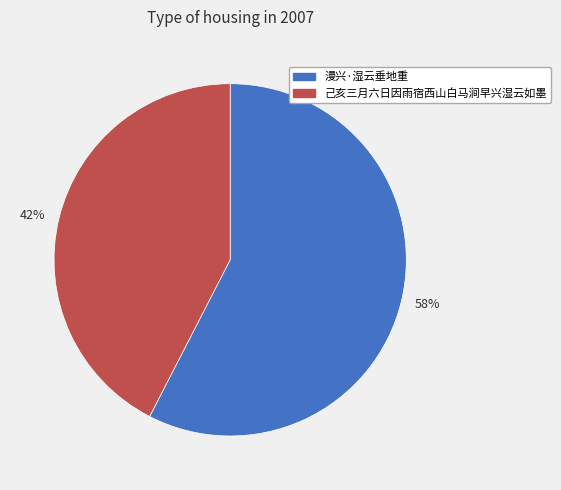

How many slices are in this pie chart?

2